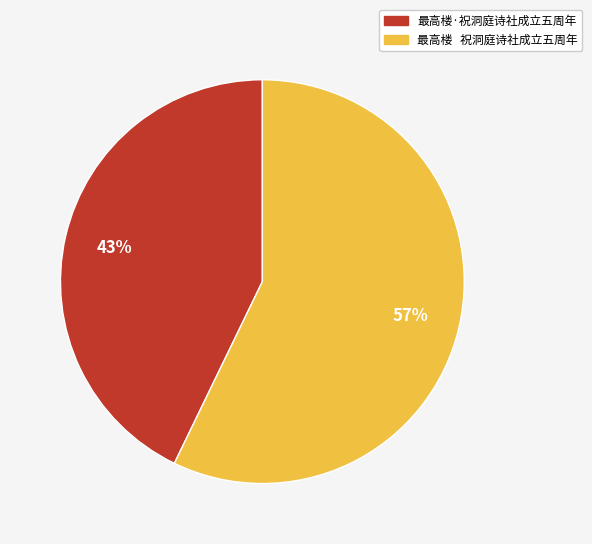

Is 最高楼·祝洞庭诗社成立五周年 the majority of the pie?

No